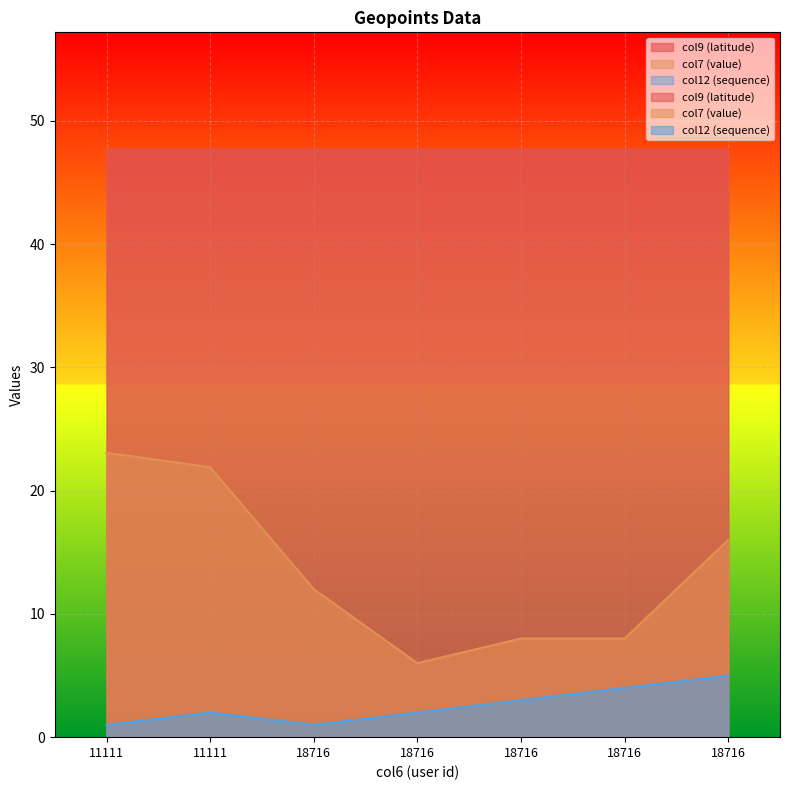

What is the difference between the col7 (value) values at 11111 and 18716?

17.1